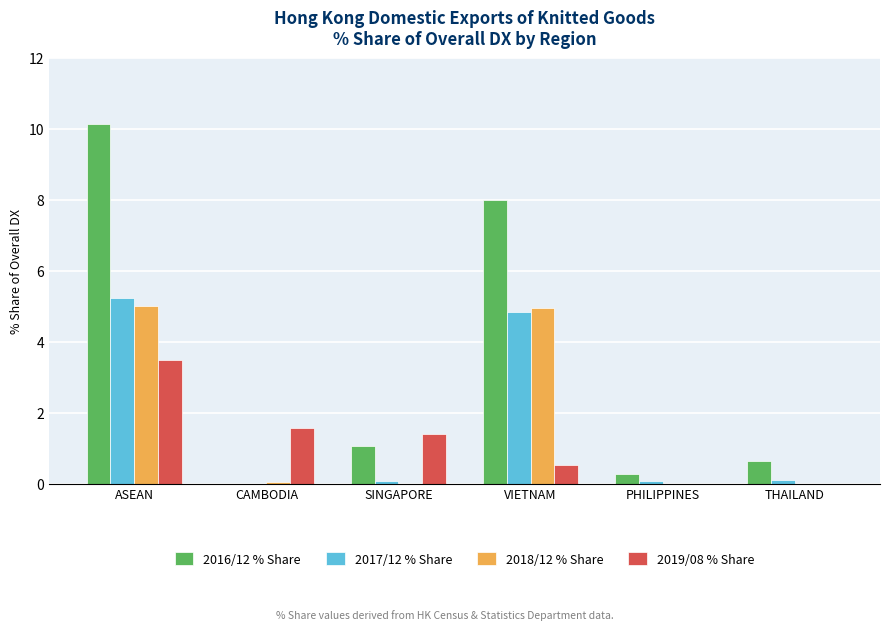

Between CAMBODIA and SINGAPORE, which series saw the biggest shift?

2016/12 % Share